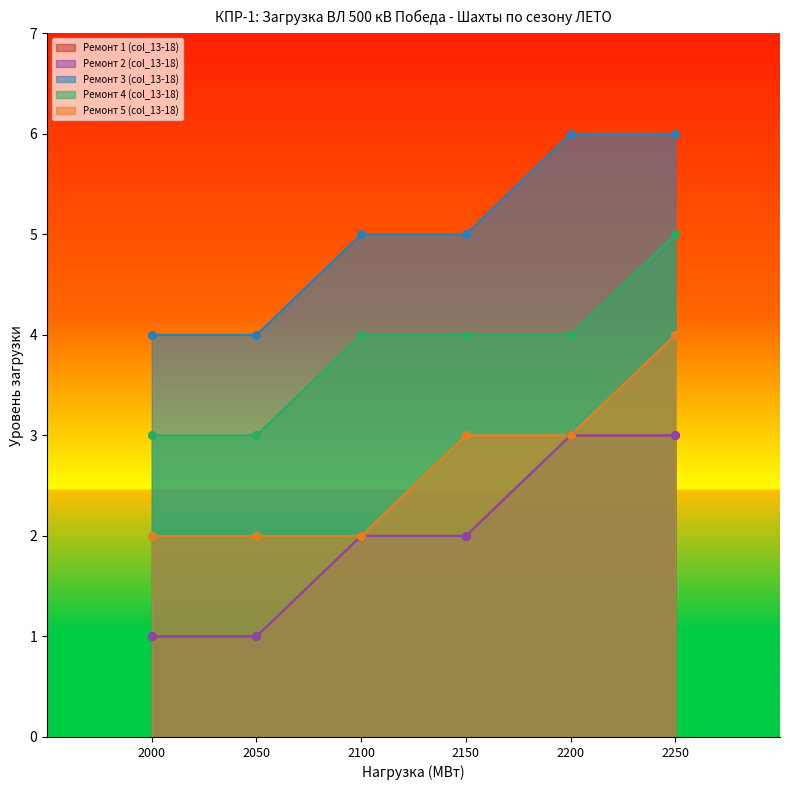

Which series has the widest spread of Y values?

Ремонт 1 (col_13-18)